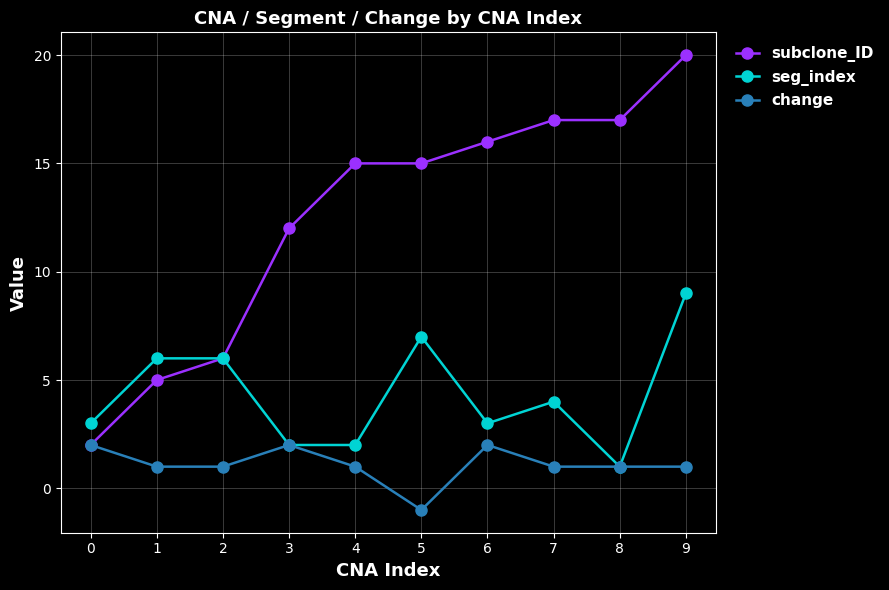

What is the total value across all series at 2?

13